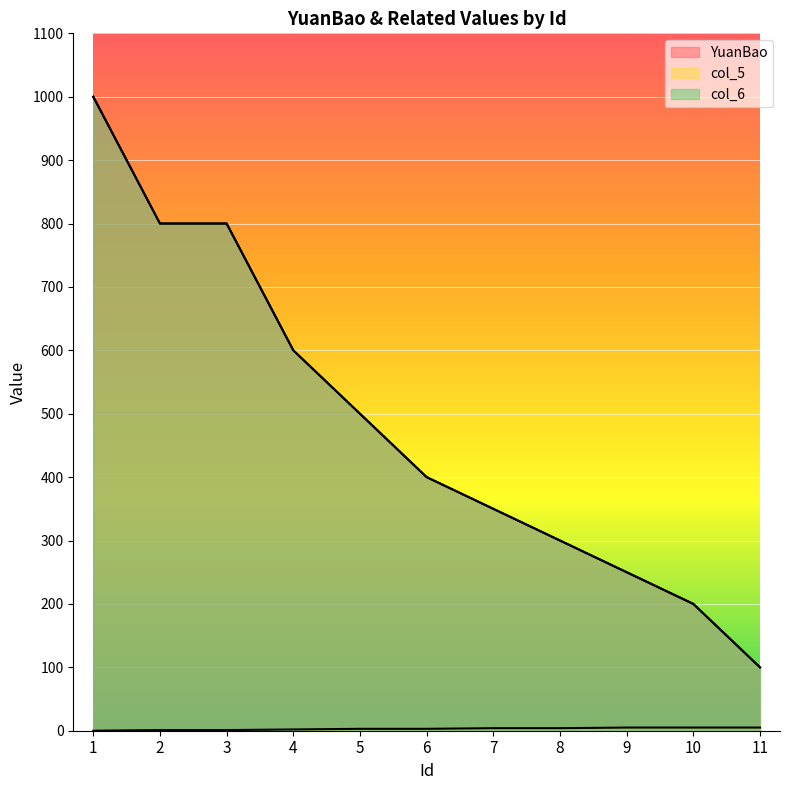

At which label is col_6 closest to 550?

4